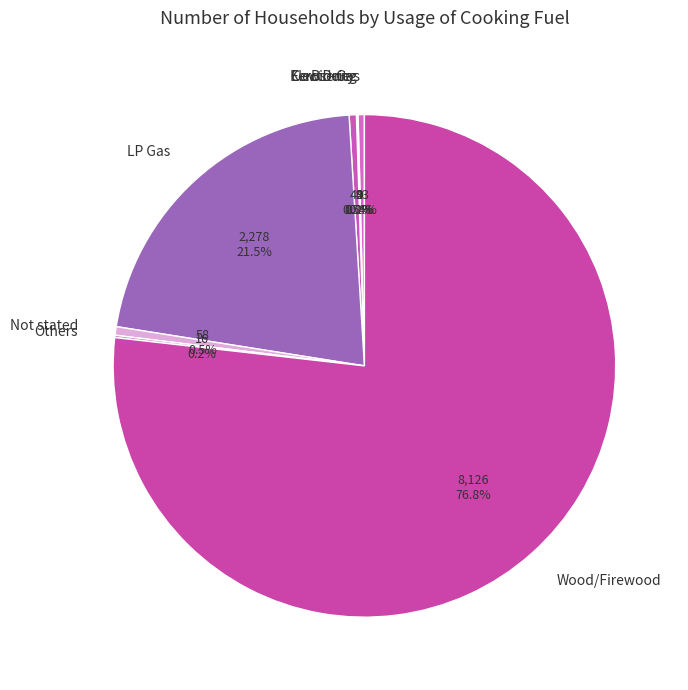

How much of the chart is everything except LP Gas?

78.5%